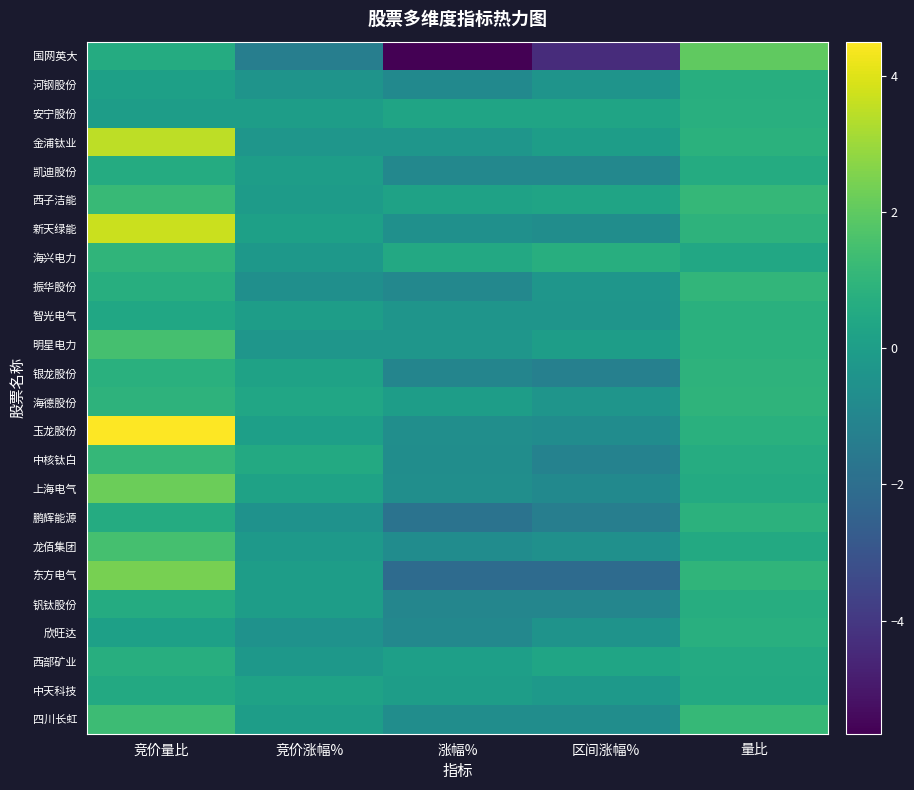

What is the spread (max minus min) of values at 竞价涨幅%?

1.8